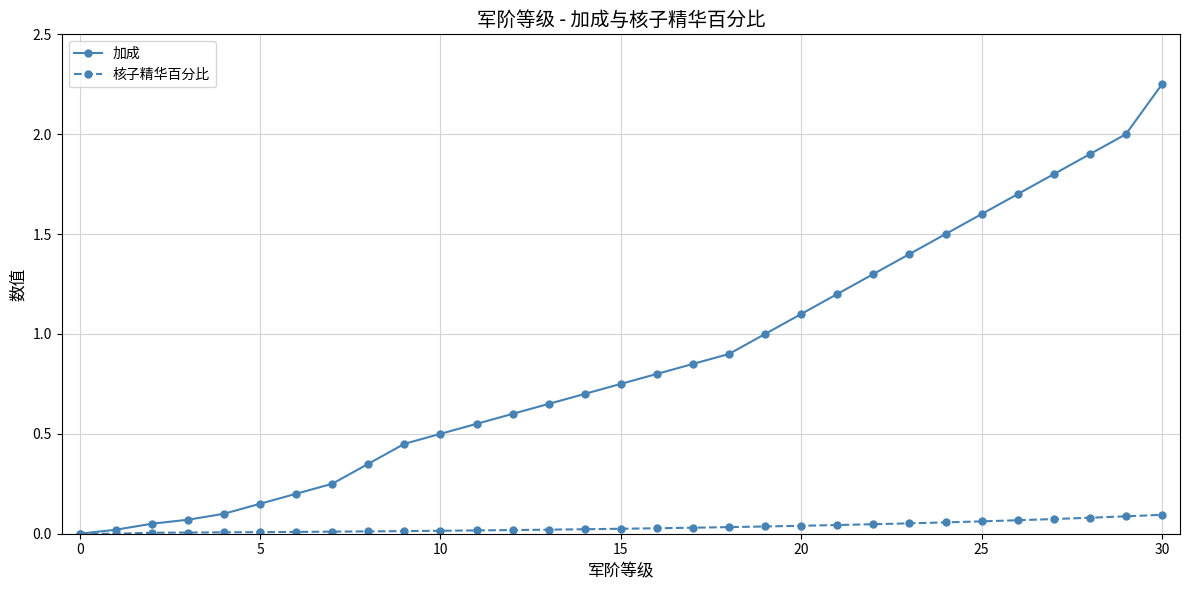

True or false: 加成 has more than 2 interior local peaks.

False